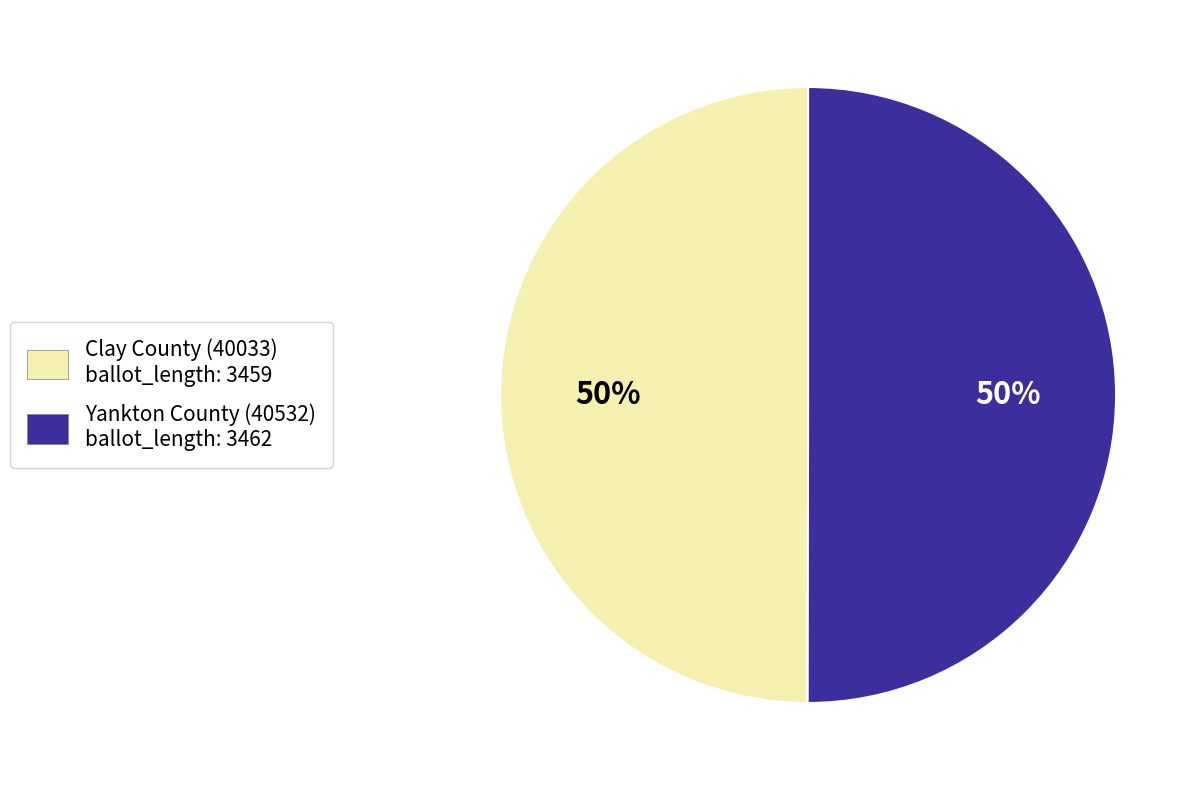

Approximately how many times larger is the value at Clay County (40033) ballot_length: 3459 compared to Yankton County (40532) ballot_length: 3462?

1.0